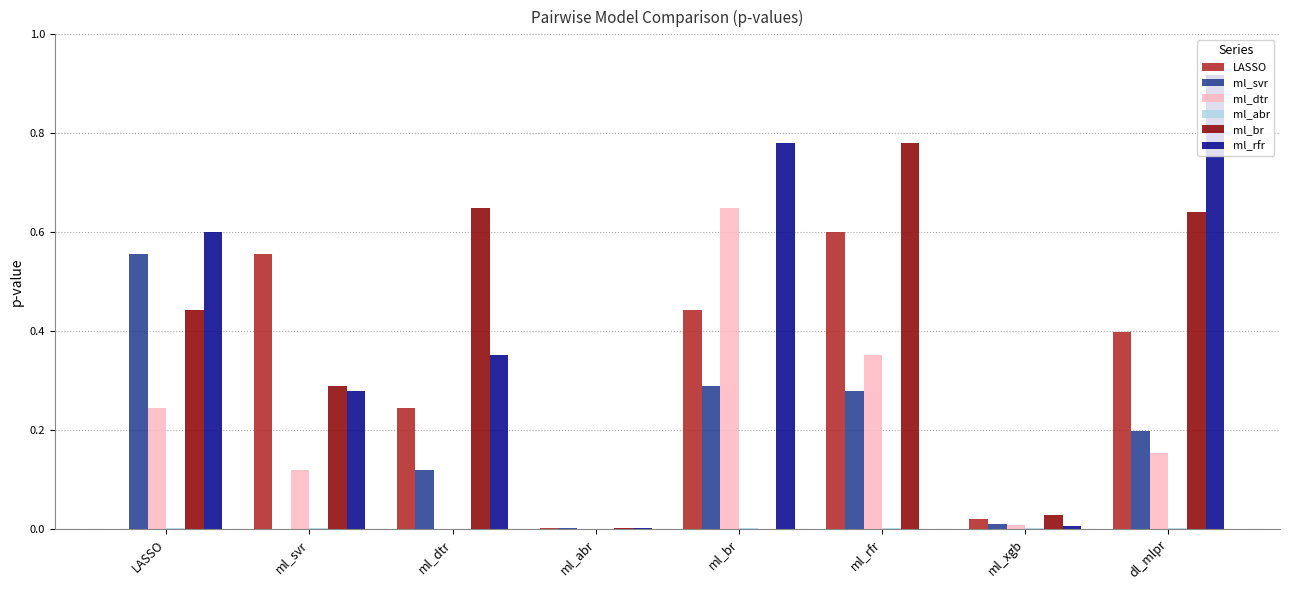

How many distinct data groups are displayed?

6